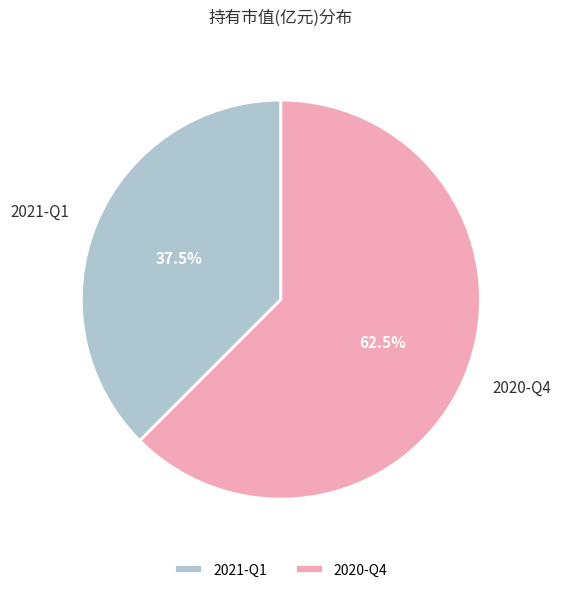

Count the number of slices in the pie.

2